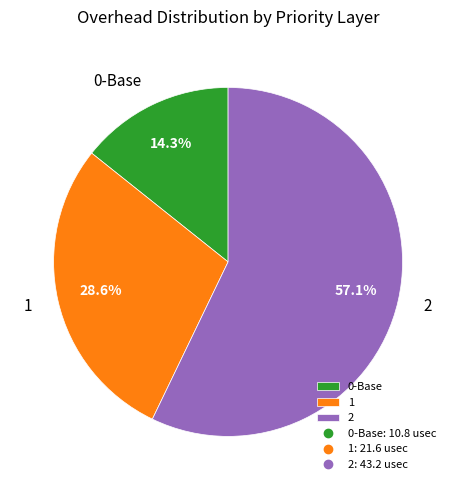

How many slices are in this pie chart?

3